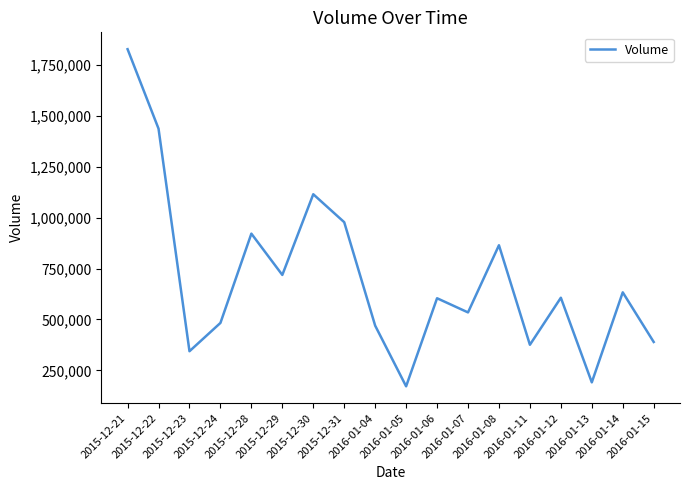

What is the difference between the maximum and second lowest values?

1637000